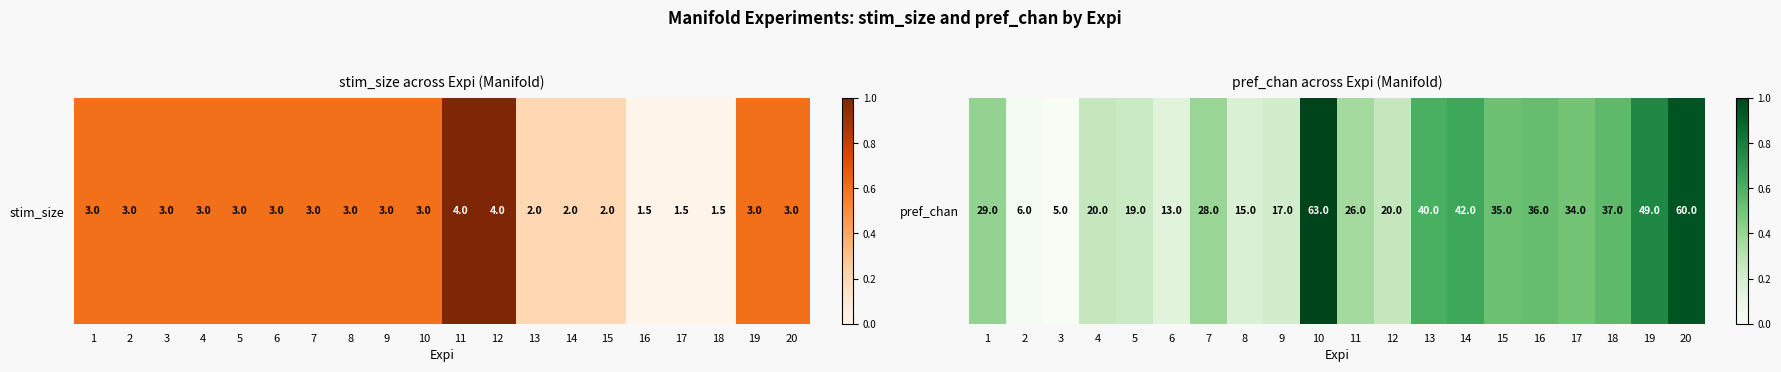

Which has a higher value, 15 or 12?

15